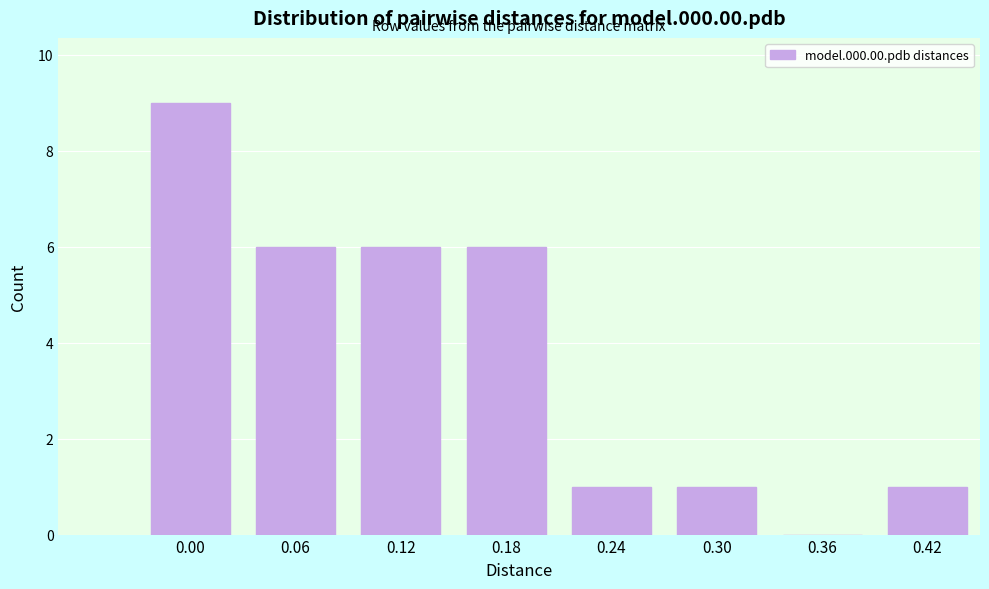

Reading right to left, list all the values displayed in this chart.

0.42=1	0.36=0	0.30=1	0.24=1	0.18=6	0.12=6	0.06=6	0.00=9